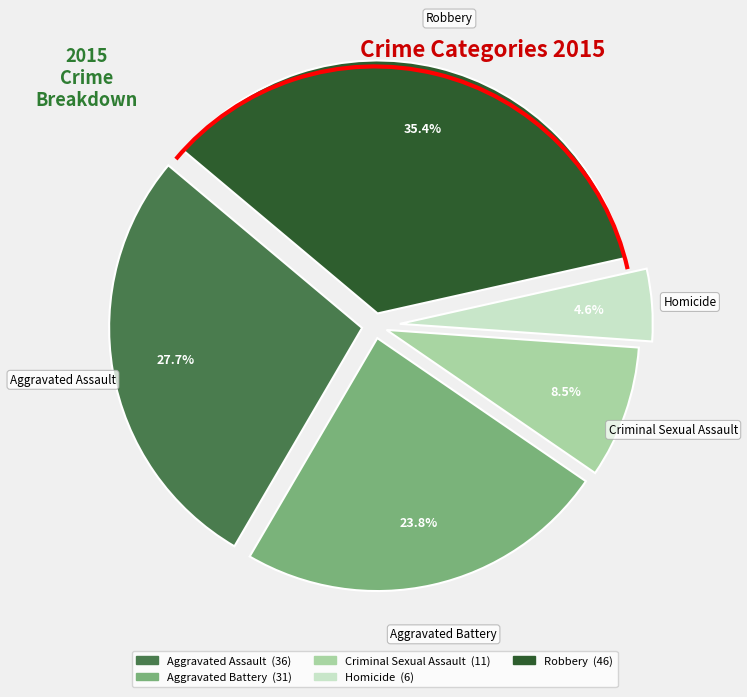

How many slices are in this pie chart?

5